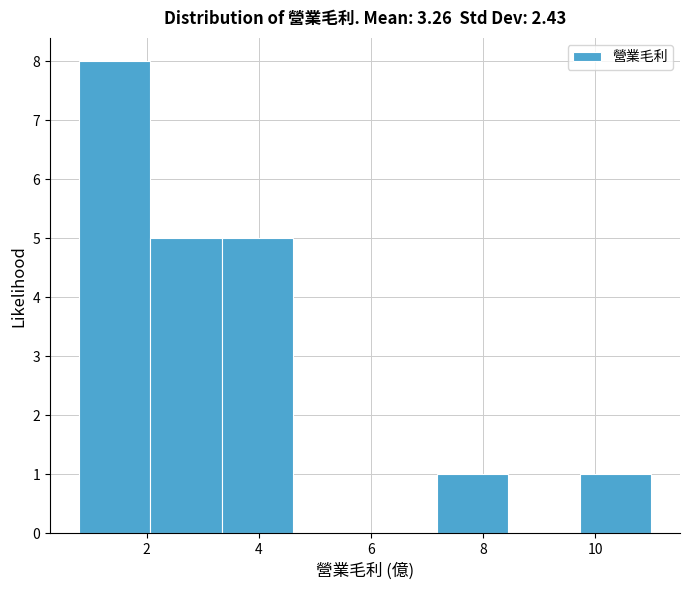

Reading left to right, transcribe this chart: for each bar, give the range it covers on the x-axis and its height. Neither the bar edges nor the heights are printed on the chart, so give them approximately, as read against the axes.

0.8 to 2.0: 8
2.0 to 3.4: 5
3.4 to 4.6: 5
4.6 to 5.8: 0
5.8 to 7.2: 0
7.2 to 8.4: 1
8.4 to 9.8: 0
9.8 to 11.0: 1